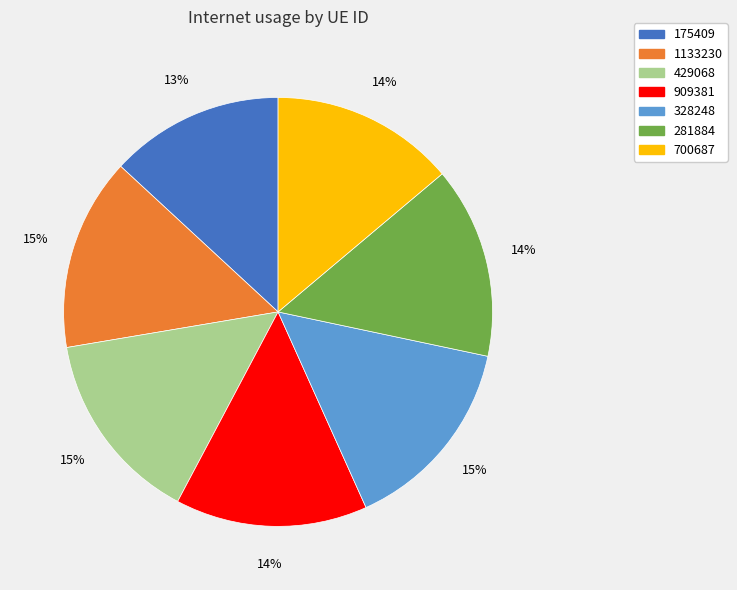

What percentage is the 909381 slice, to the nearest percent?

14%